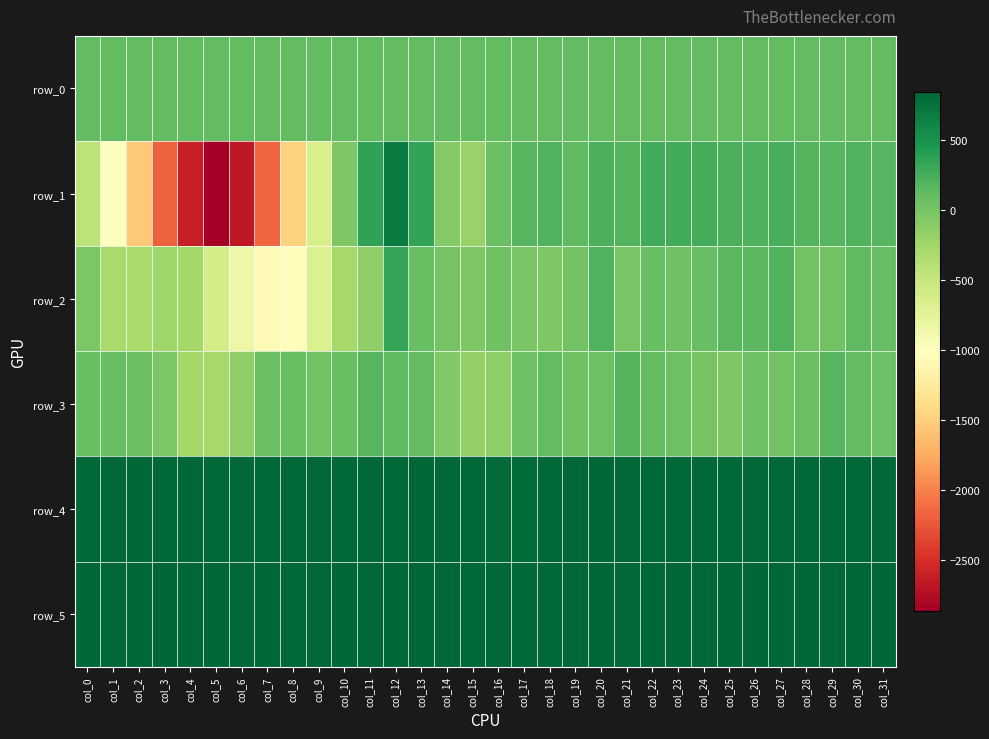

At which label does row_0 reach its minimum?

col_0